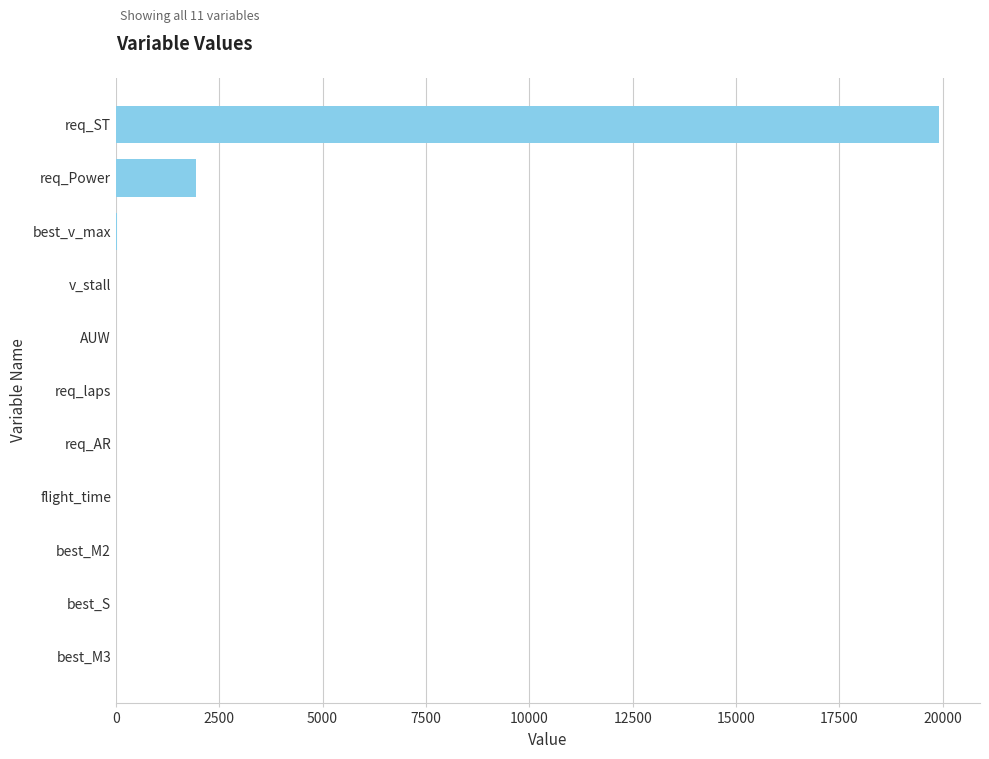

Which has a higher value, flight_time or req_ST?

req_ST